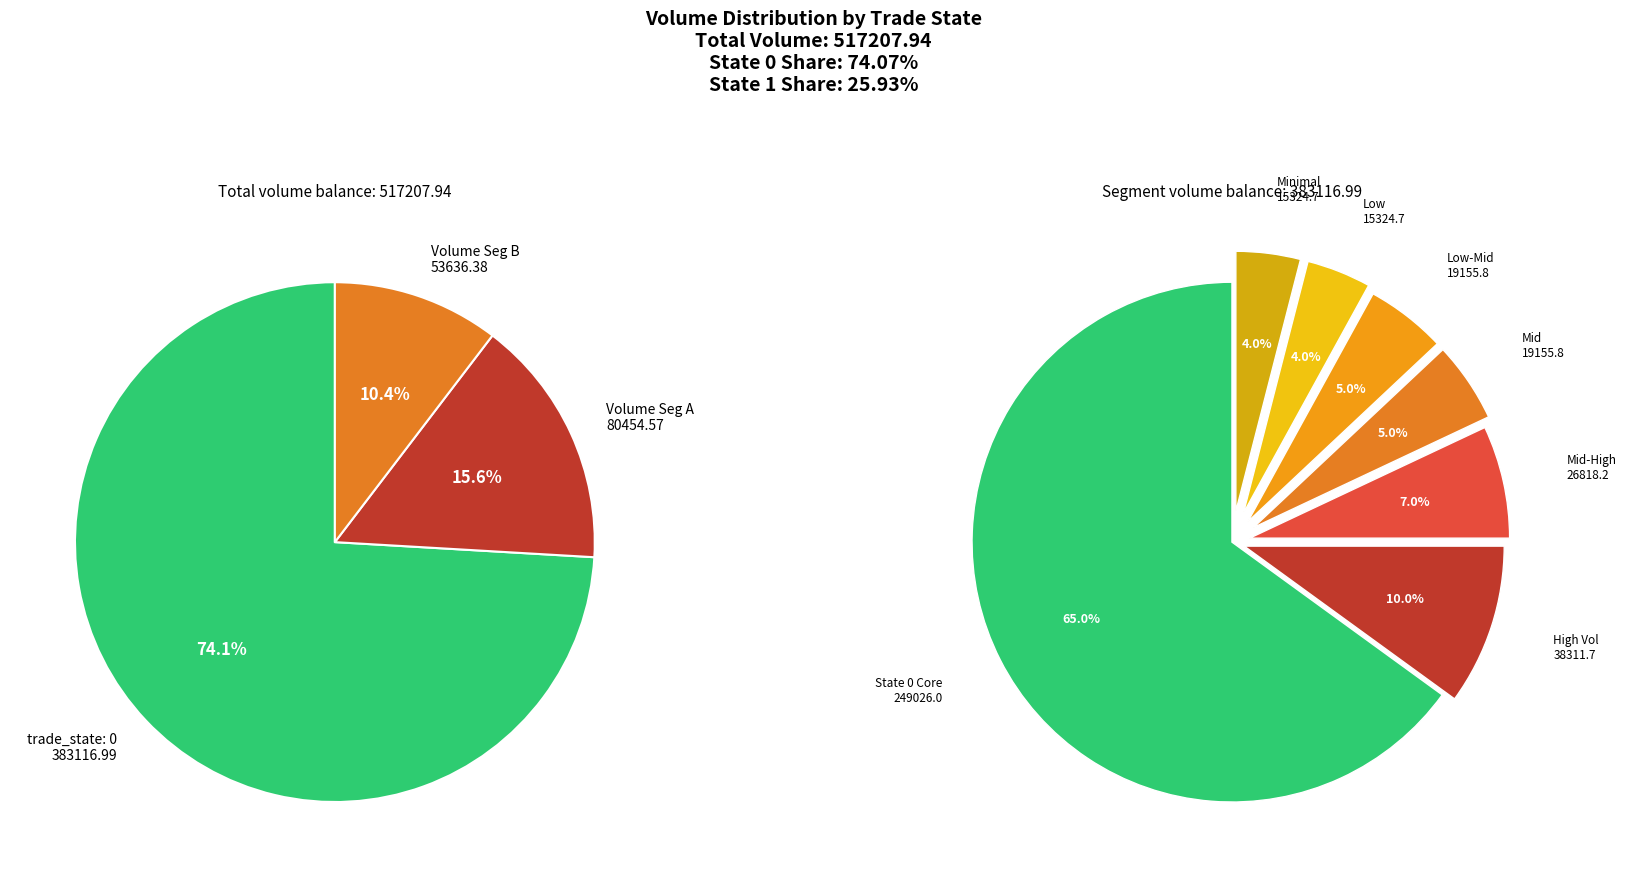

Which category has the biggest portion of the pie?

State 0